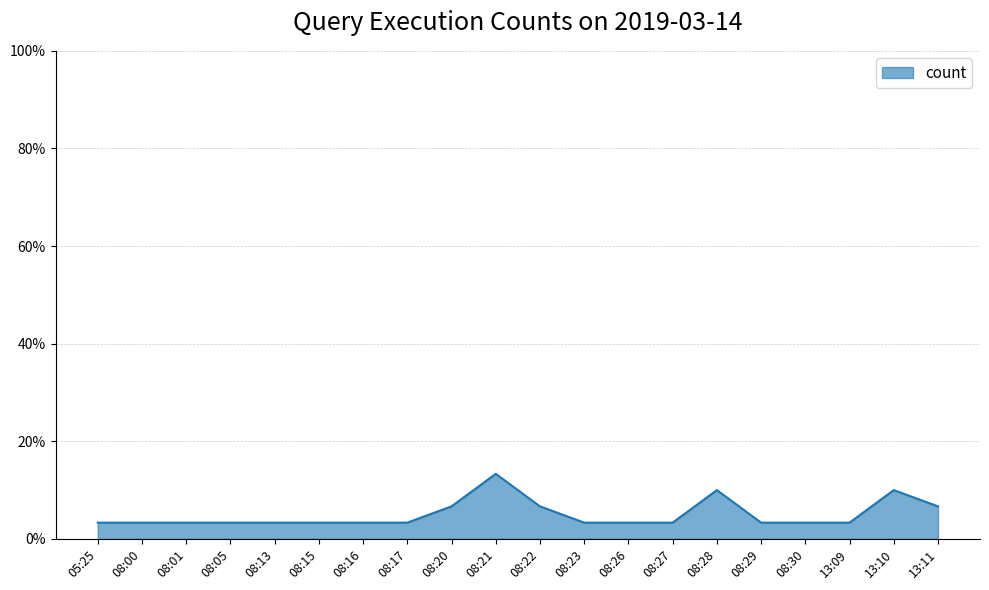

Reading left to right, list all the values displayed in this chart.

3.3	3.3	3.3	3.3	3.3	3.3	3.3	3.3	6.7	13.3	6.7	3.3	3.3	3.3	10.0	3.3	3.3	3.3	10.0	6.7